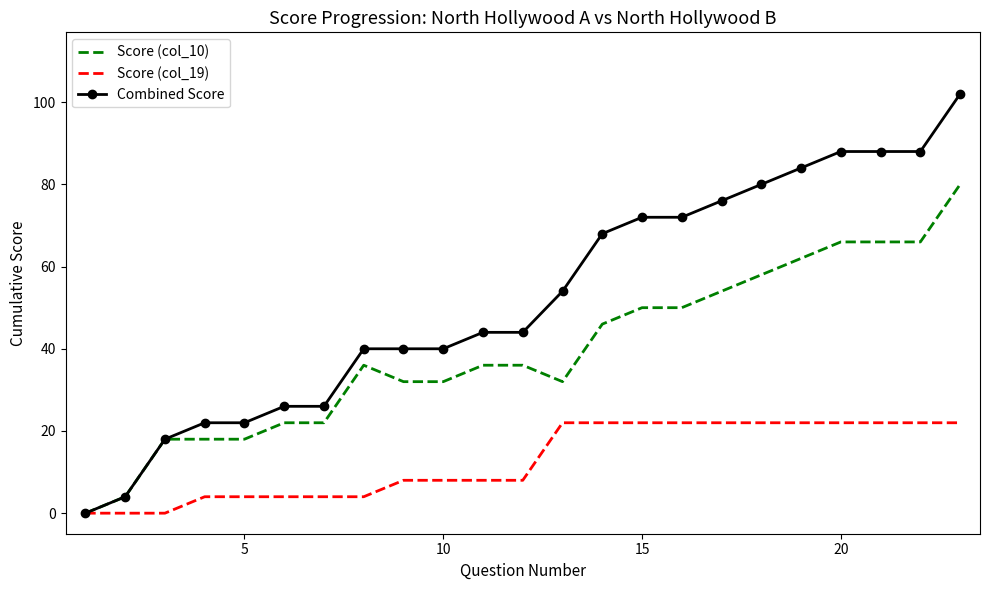

Which series has the largest range (max minus min)?

Combined Score